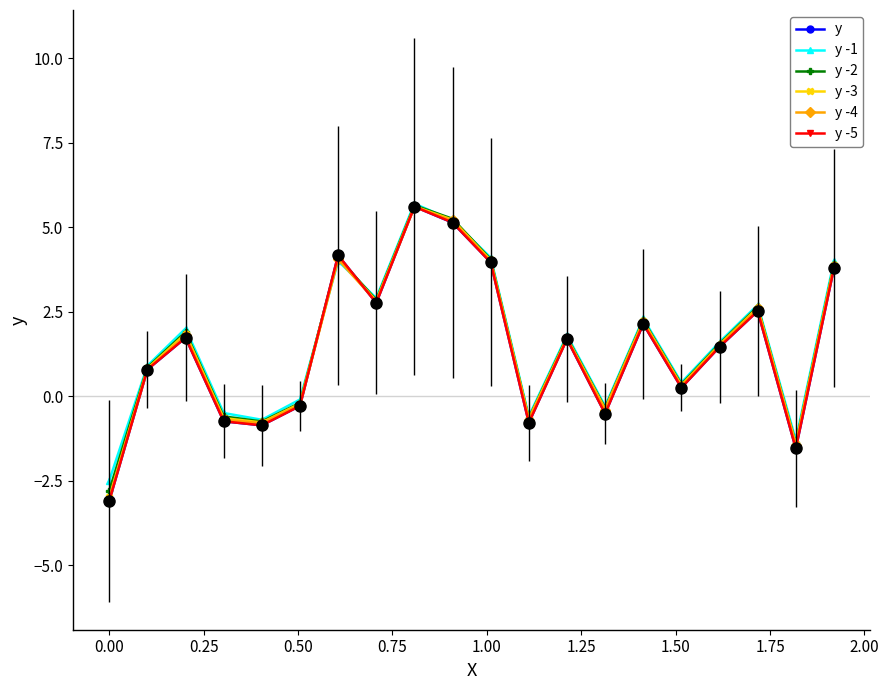

What is the value of the y -2 point at the 20th from the left?

3.9